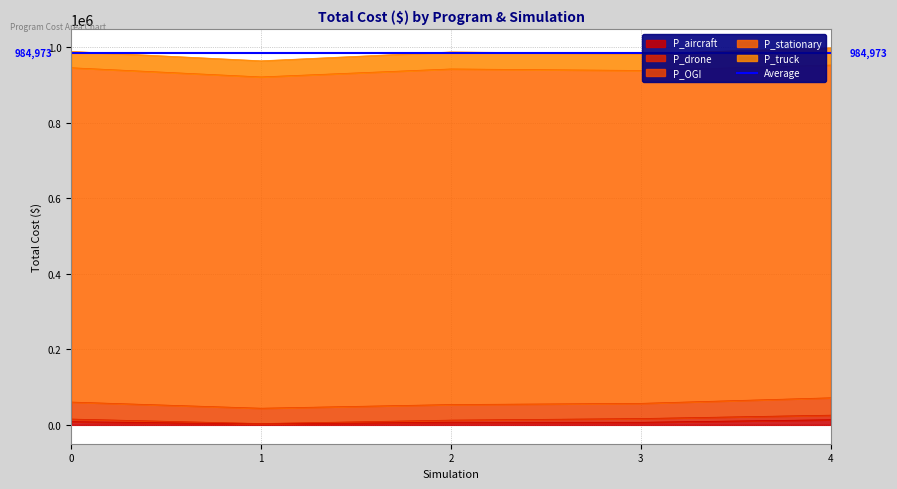

What is the greatest value displayed?

889230